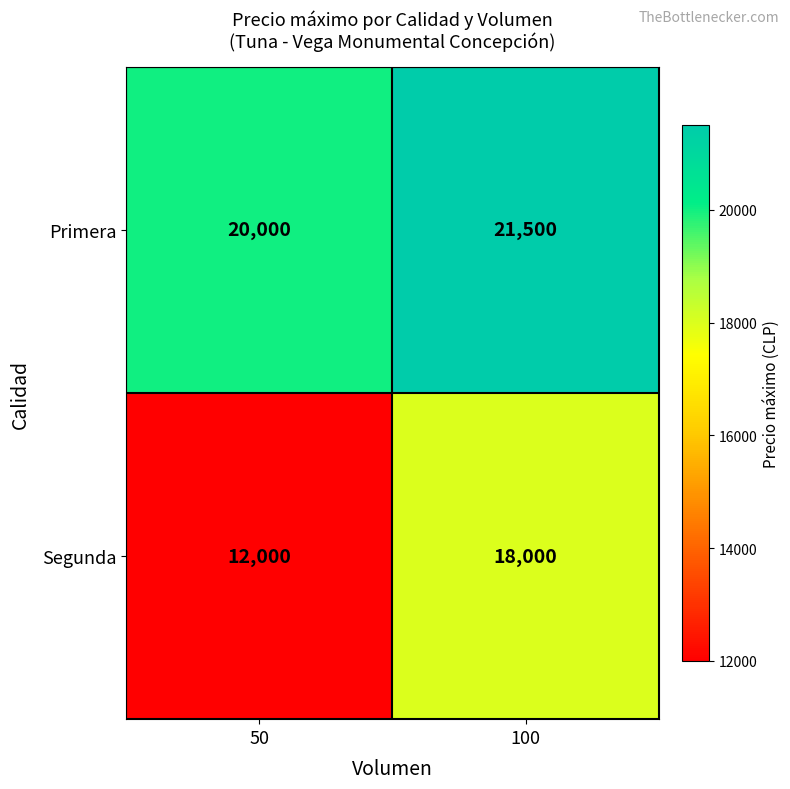

Which series has the largest range (max minus min)?

Segunda